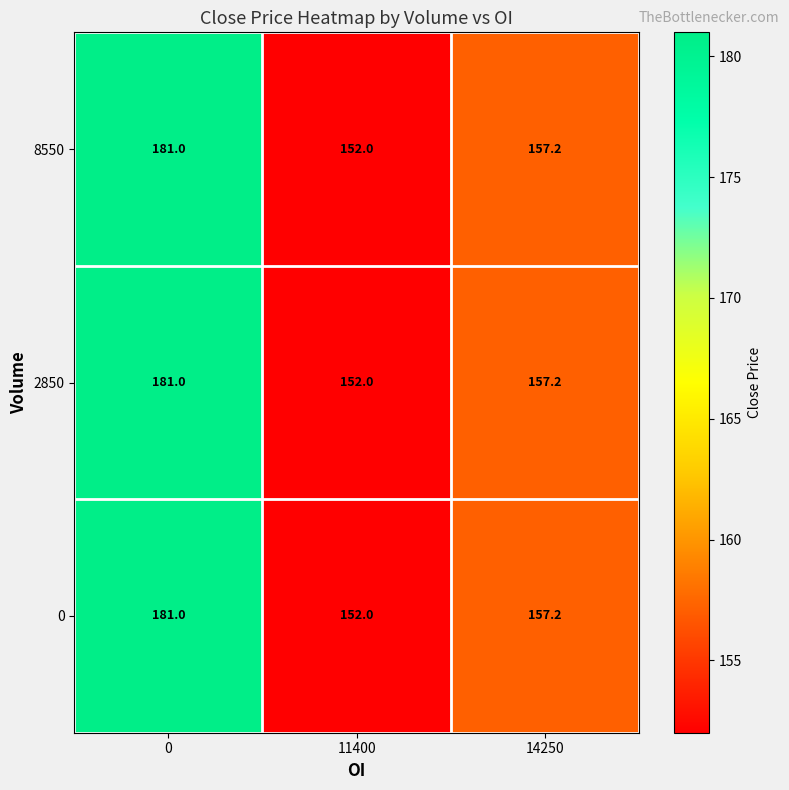

True or false: 0 has a value of 113.4 at 0.

False